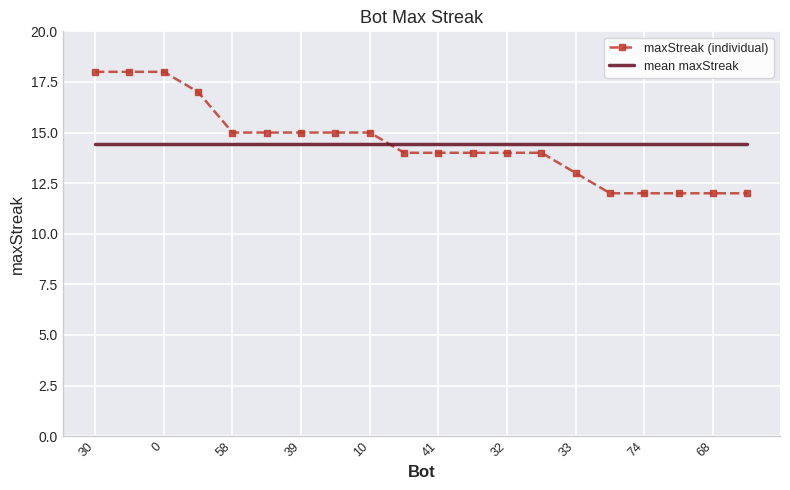

What is the difference between the maximum and minimum values in the maxStreak (individual) series?

6.0